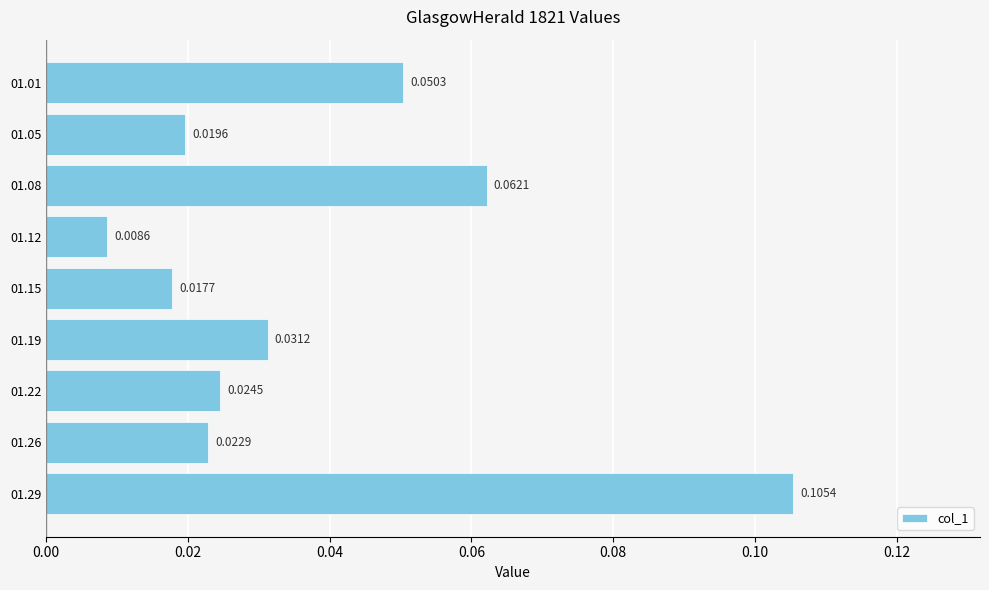

List the labels in order of value, largest first.

01.29, 01.08, 01.01, 01.19, 01.22, 01.26, 01.05, 01.15, 01.12